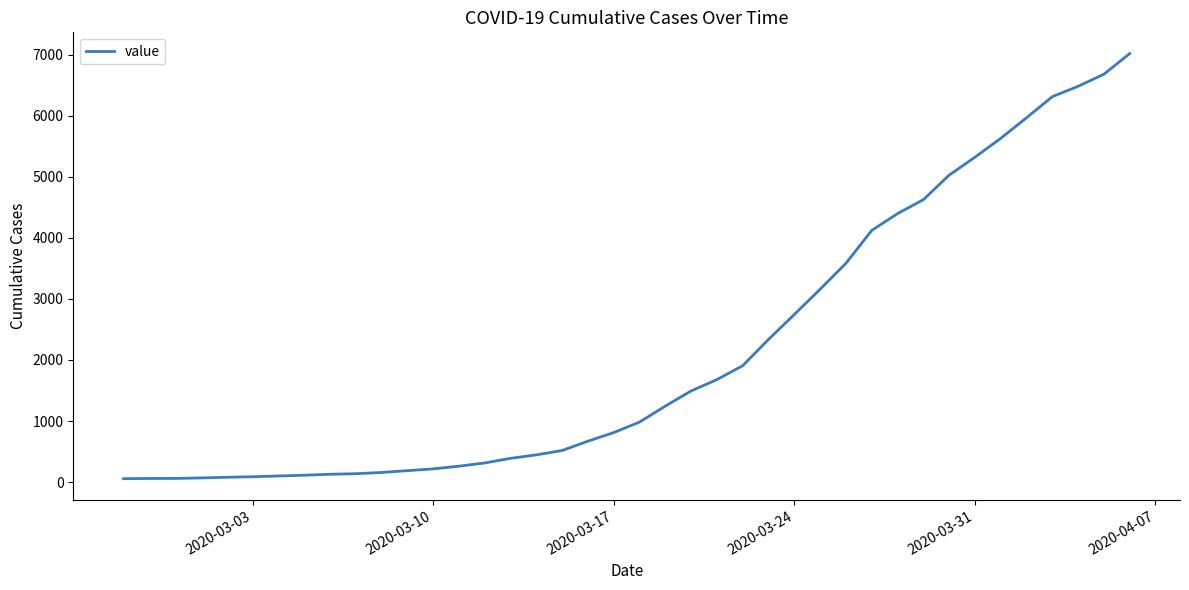

What is the maximum value shown in the chart?

7020